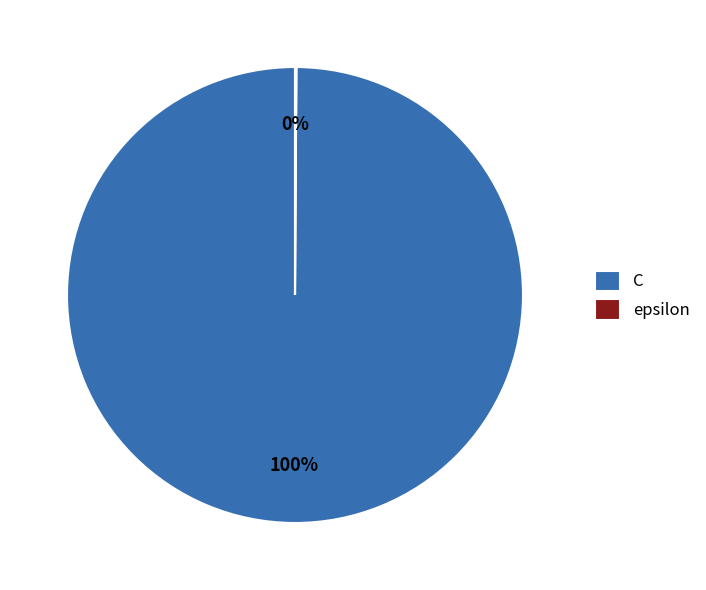

Does C represent more than half of the total?

Yes